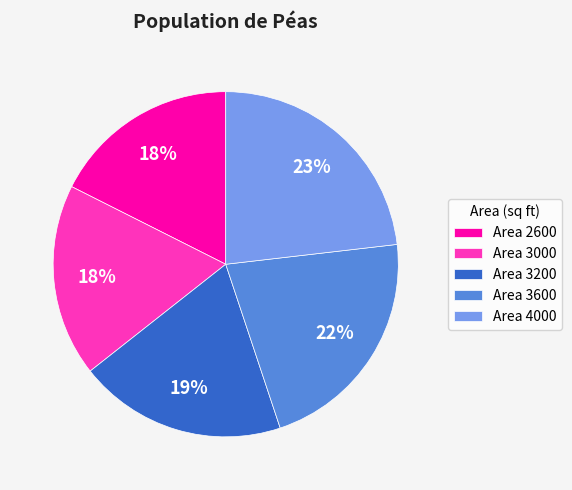

Which slice is the largest?

Area 4000